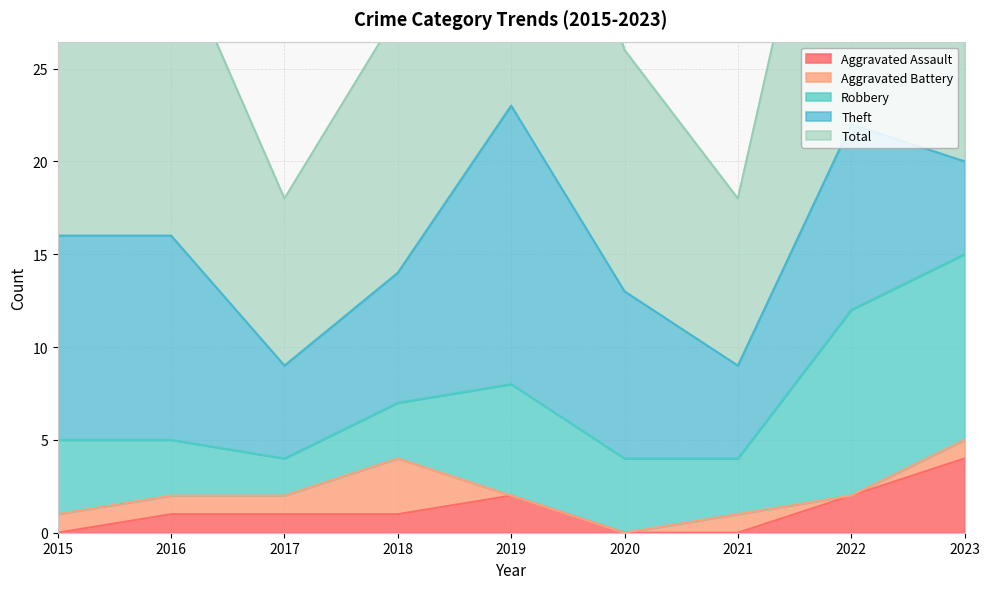

At how many categories does at least one series exceed 14?

5